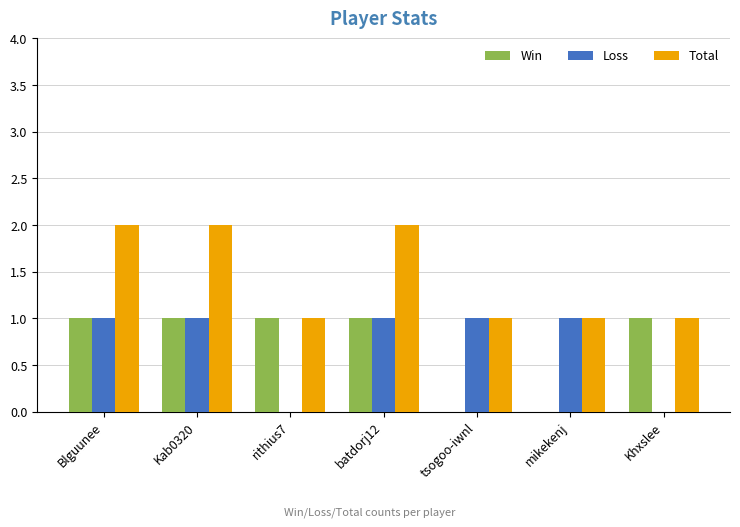

What is the sum of all Total values?

10